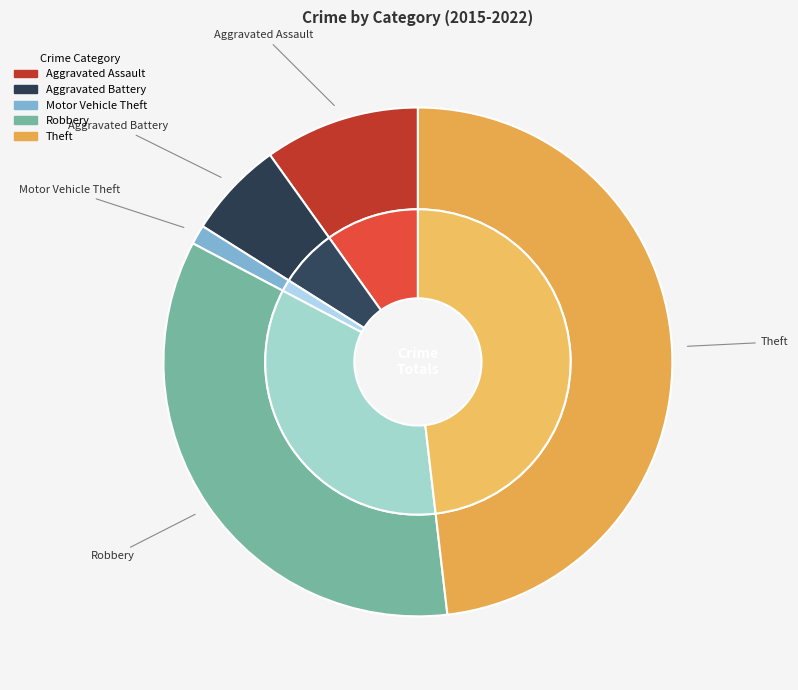

Rank the categories by value from highest to lowest.

Theft, Robbery, Aggravated Assault, Aggravated Battery, Motor Vehicle Theft